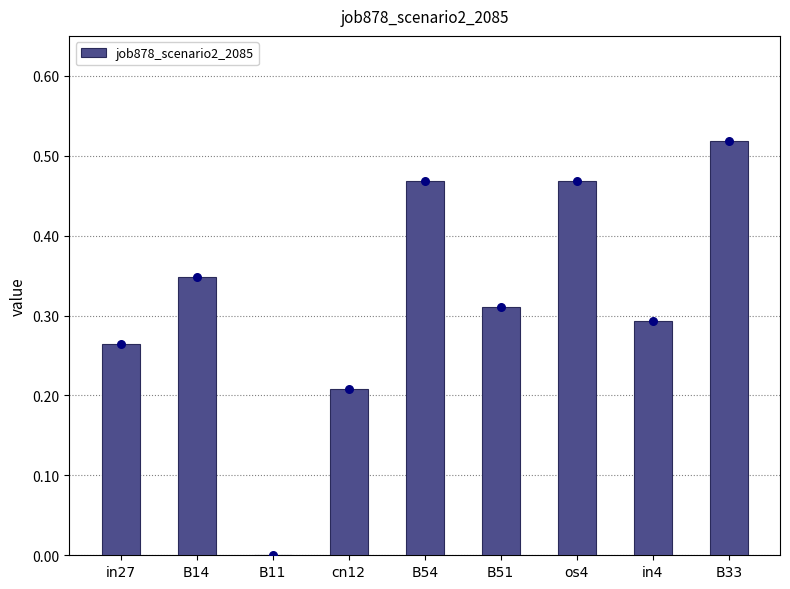

Between B51 and cn12, which is larger?

B51